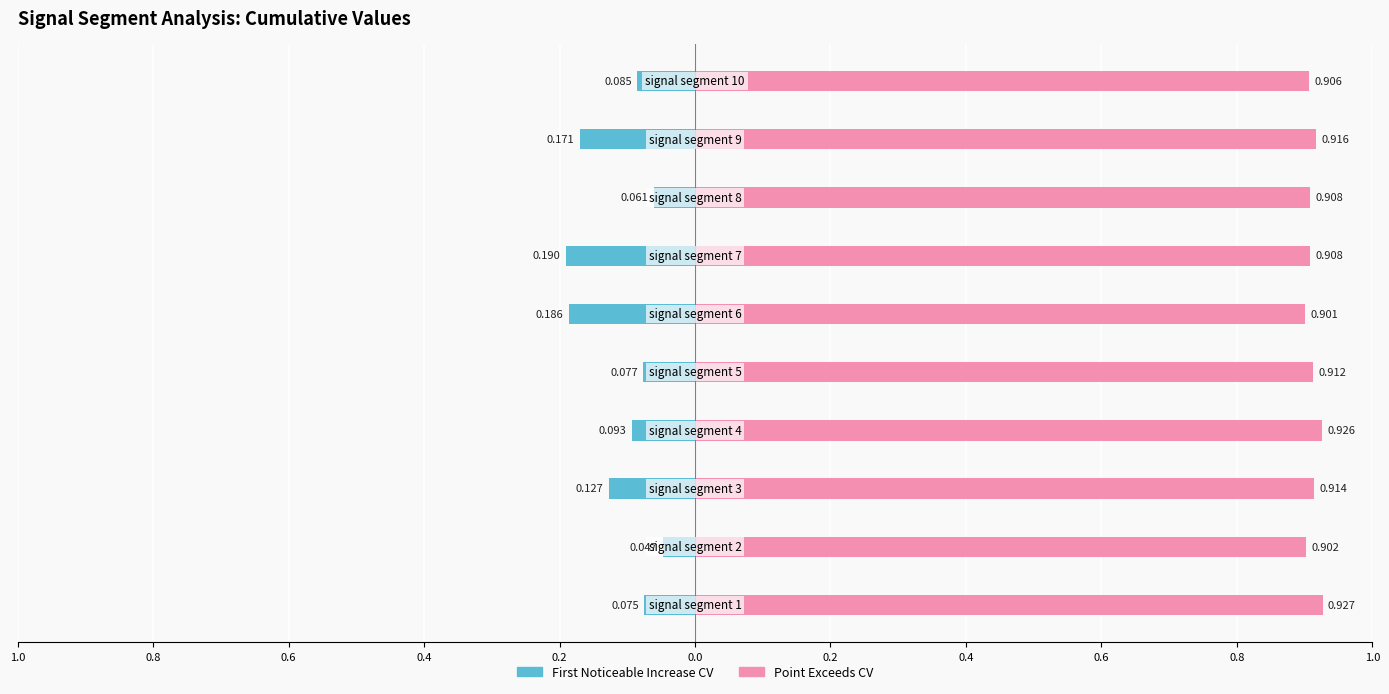

What is the value of the Point_Exceeds_Cumulative_Value bar at the 6th from the left?

0.9